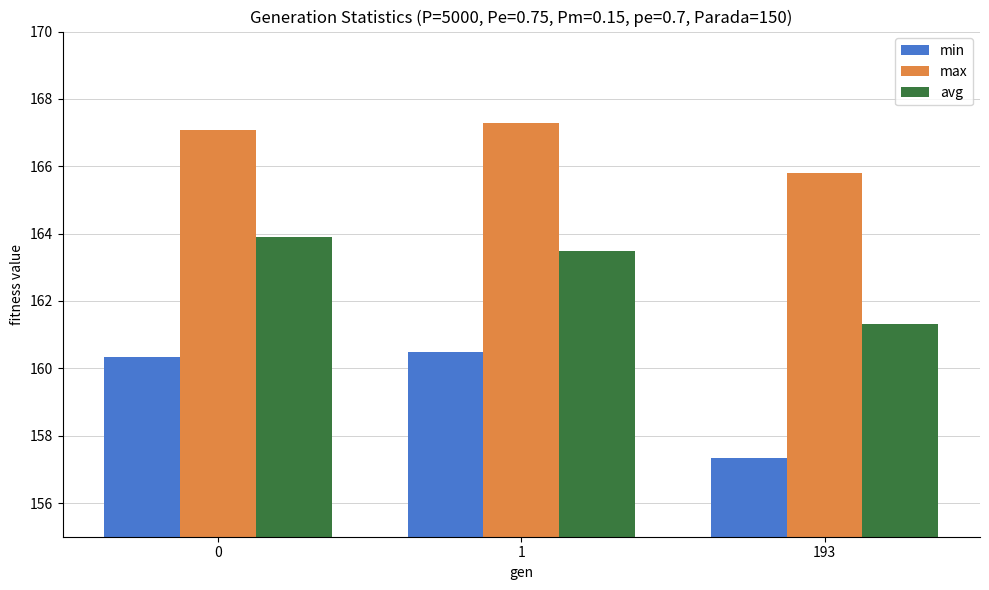

Does the chart contain any negative values?

No